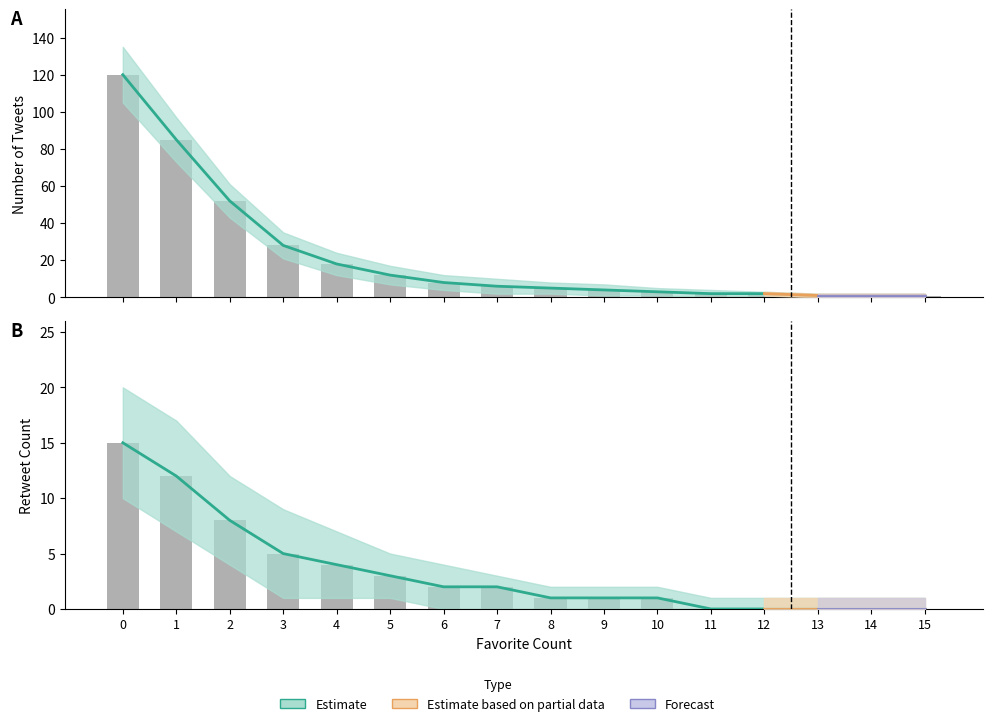

The value of retweet_sum at 8 is 0. True or false?

False